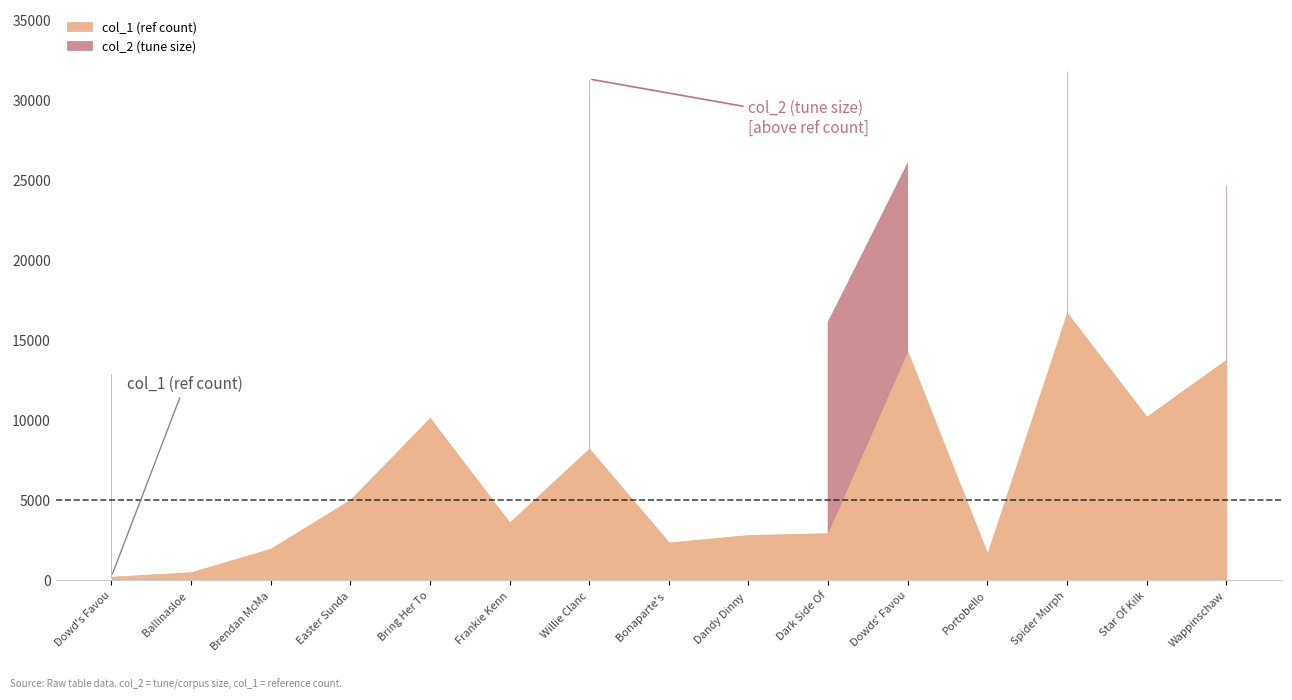

Reading left to right, transcribe all the data shown in this chart.

col_2 (tune size): 12921	509	1981	5039	10150	3616	31323	2372	2832	16120	26056	1679	31844	10228	24697
col_1 (ref count): 229	509	1981	5039	10150	3616	8231	2372	2832	2951	14278	1679	16720	10228	13789